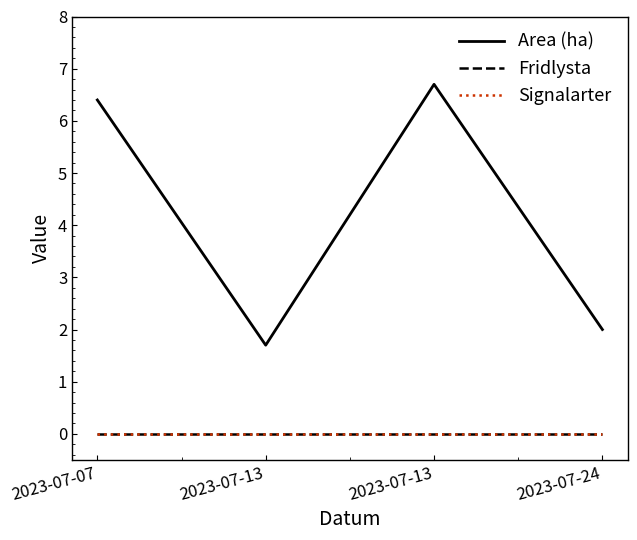

Reading left to right, transcribe all the data shown in this chart.

Area (ha): 6.4	1.7	6.7	2.0
Fridlysta: 0.0	0.0	0.0	0.0
Signalarter: 0.0	0.0	0.0	0.0